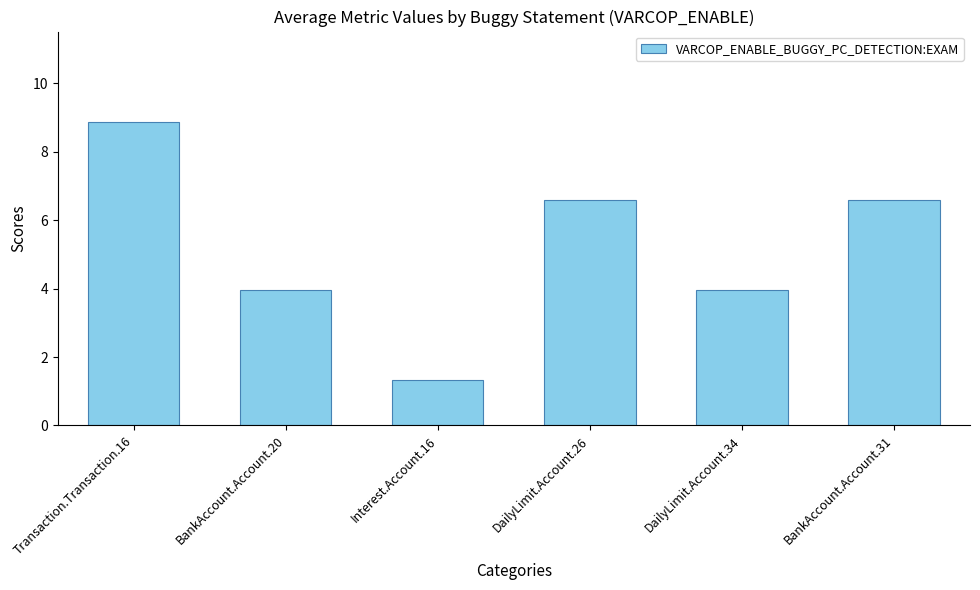

What is the label of the 2nd bar from the right?

DailyLimit.Account.34